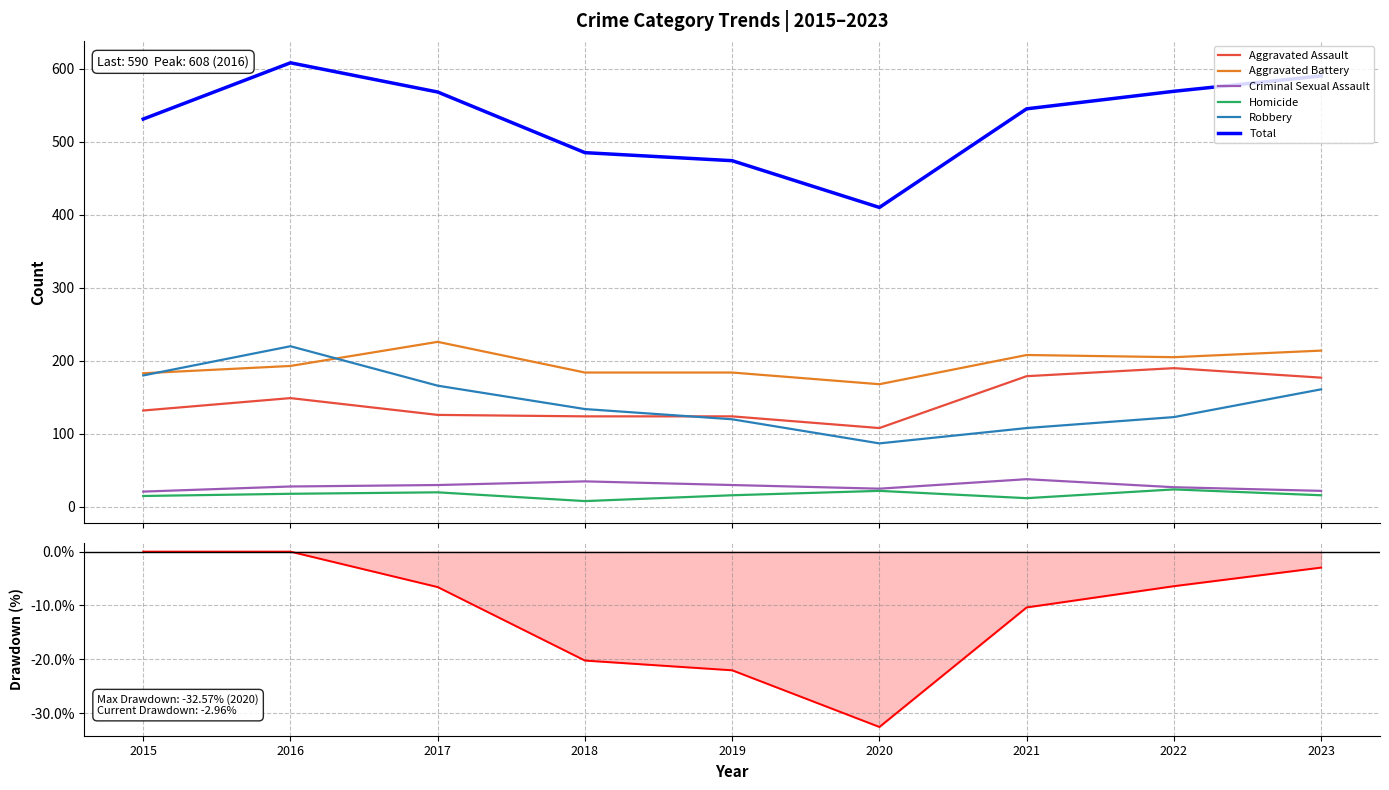

What is the average value of the Robbery series?

144